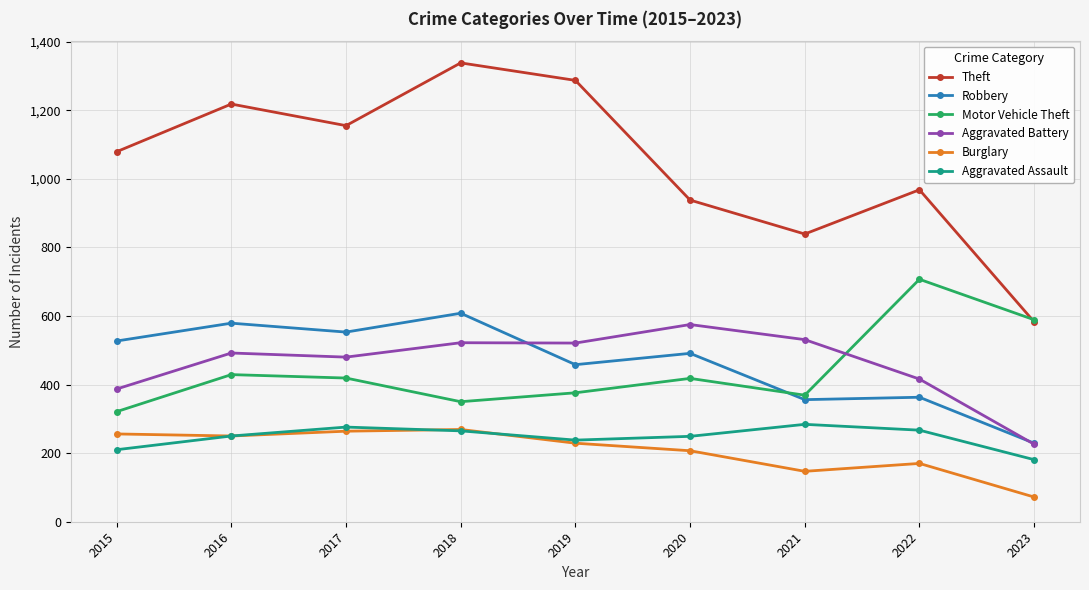

What is the difference between the highest and lowest values at 2020?

731